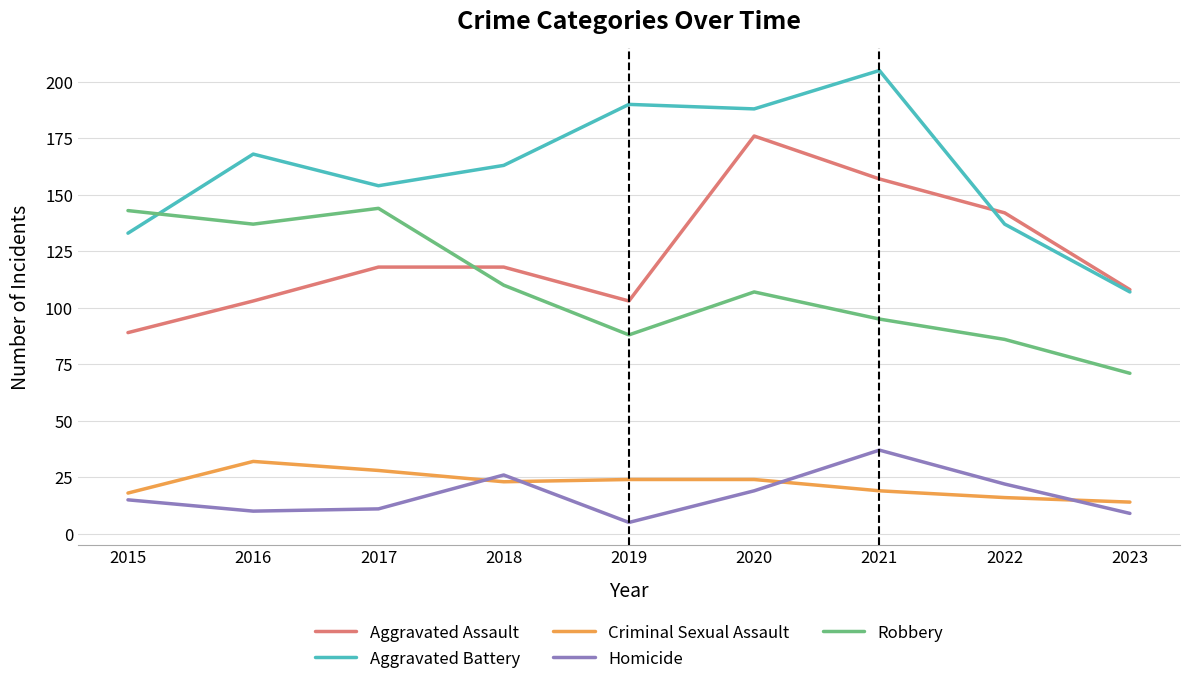

Reading left to right, list all the values displayed in this chart.

Aggravated Assault: 89	103	118	118	103	176	157	142	108
Aggravated Battery: 133	168	154	163	190	188	205	137	107
Criminal Sexual Assault: 18	32	28	23	24	24	19	16	14
Homicide: 15	10	11	26	5	19	37	22	9
Robbery: 143	137	144	110	88	107	95	86	71